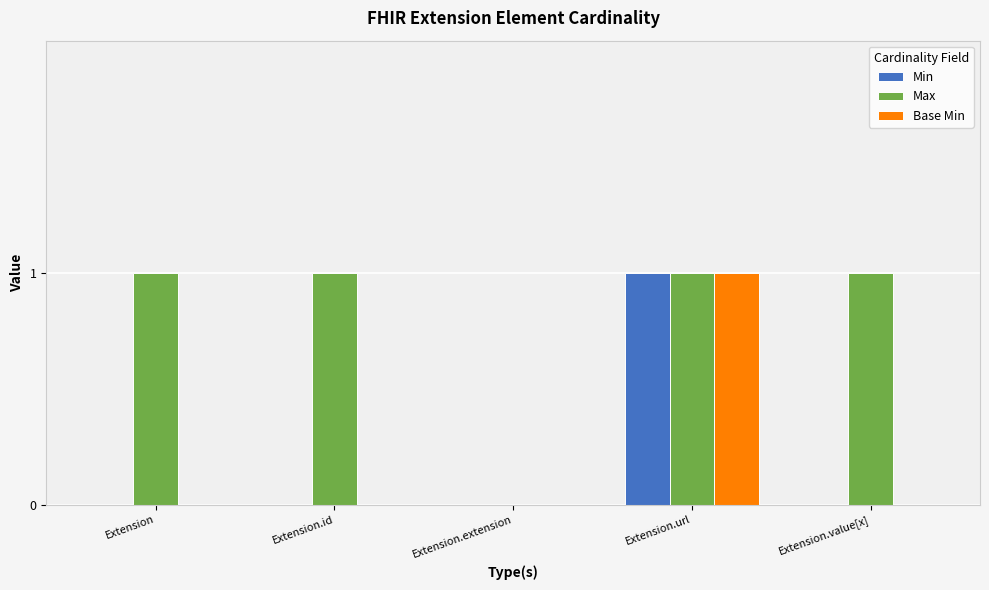

Which series changed the most between Extension and Extension.extension?

Max